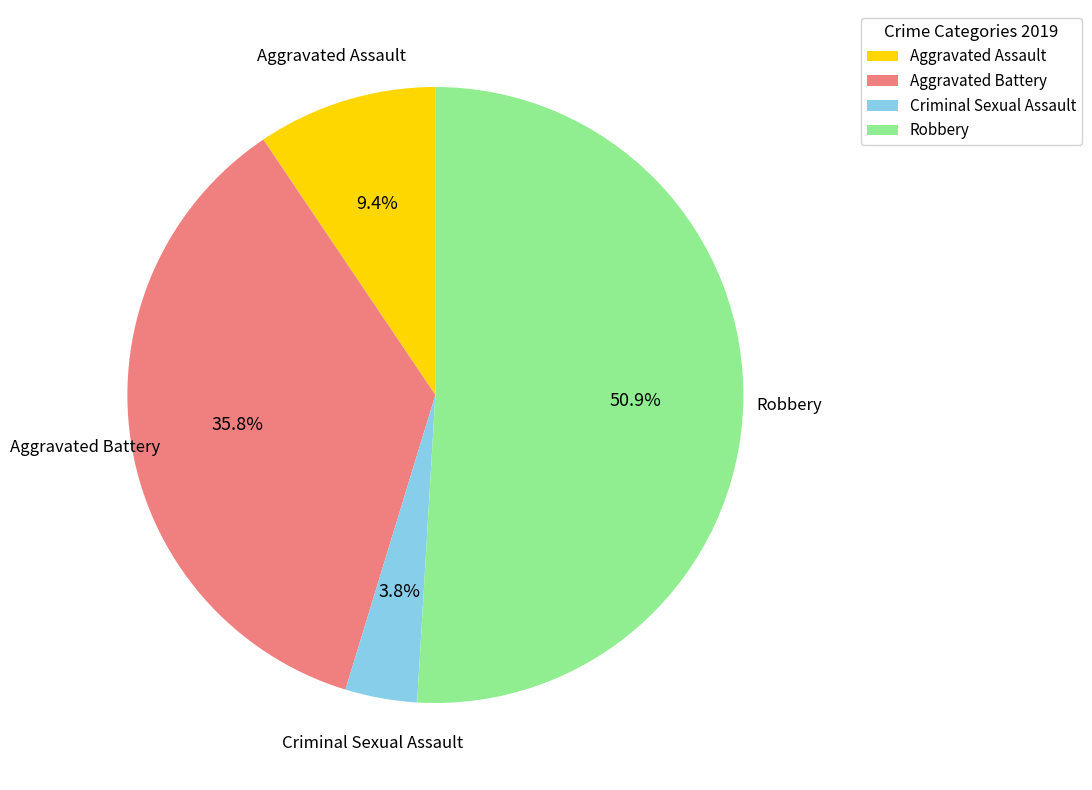

Which category has the smallest portion of the pie?

Criminal Sexual Assault